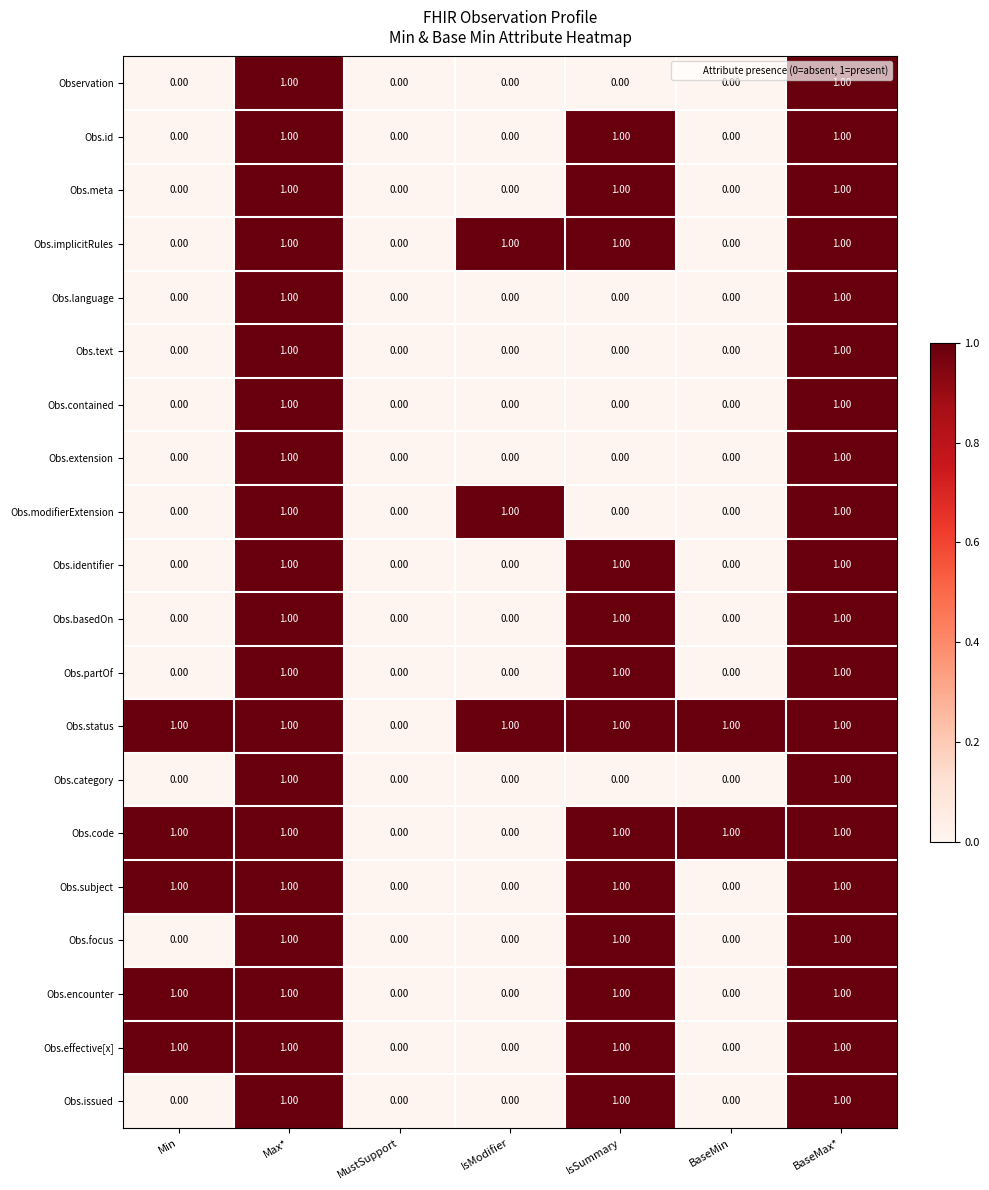

Which series has the largest total across all categories?

Obs.status